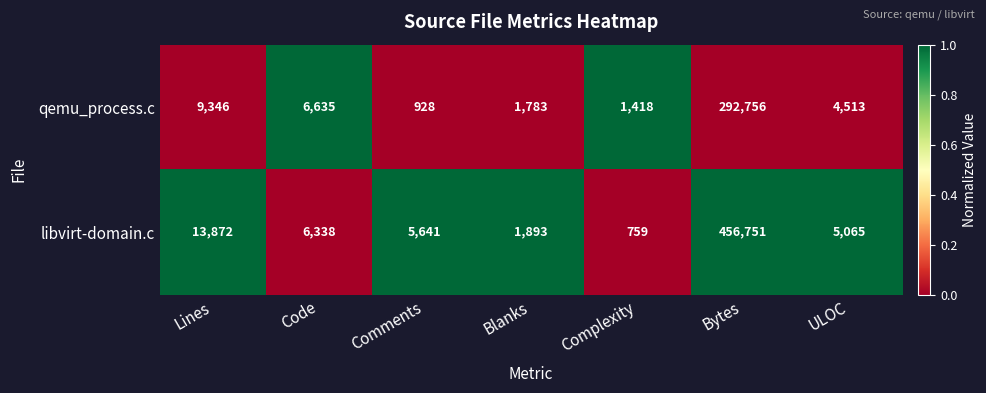

What is the sum of the libvirt-domain.c values at Bytes and Blanks?

458644